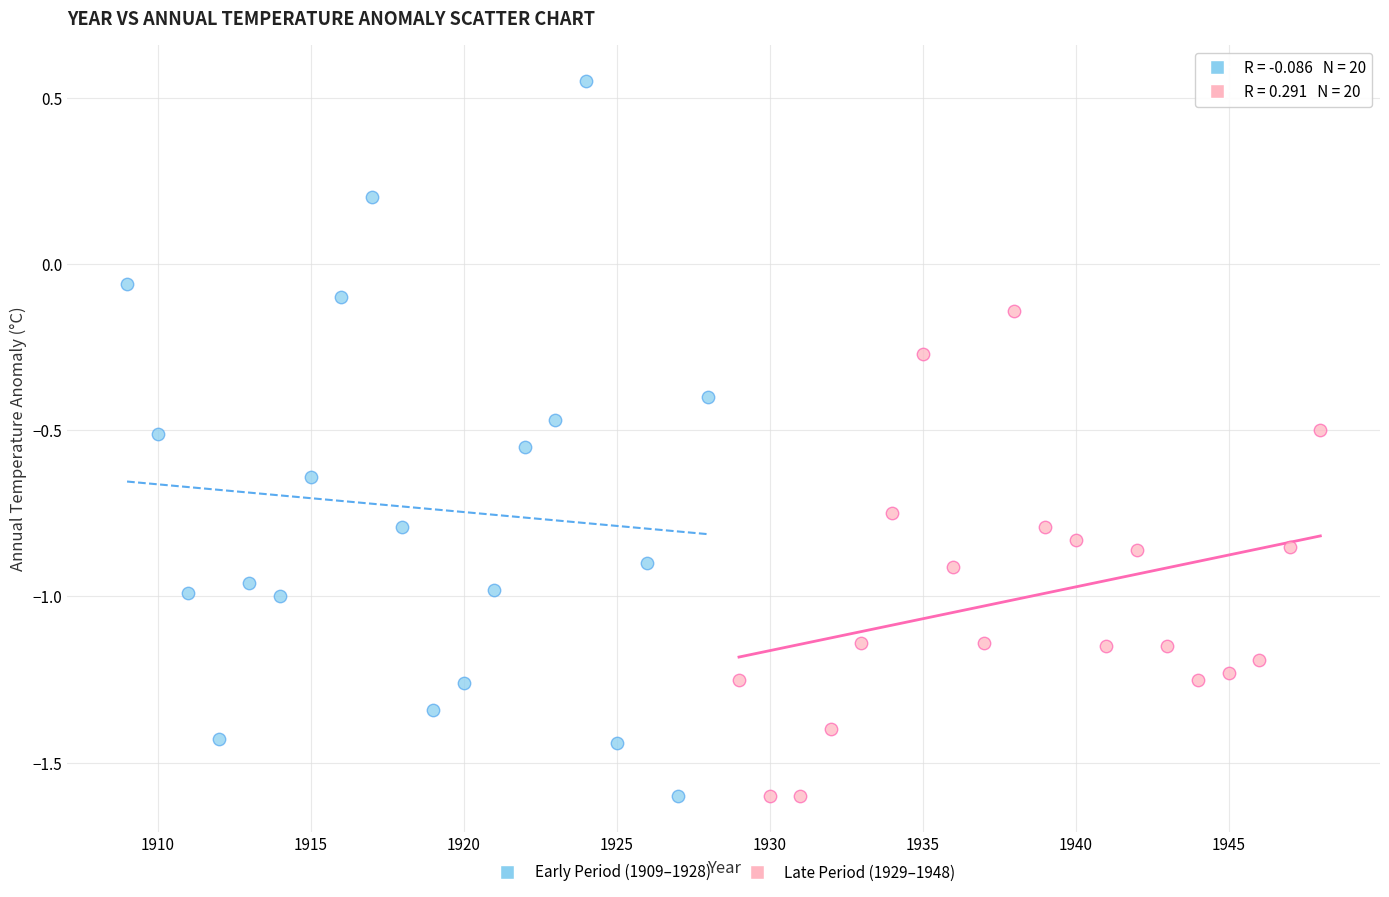

Which series has the largest Y range (max minus min)?

Early Period (1909–1928)